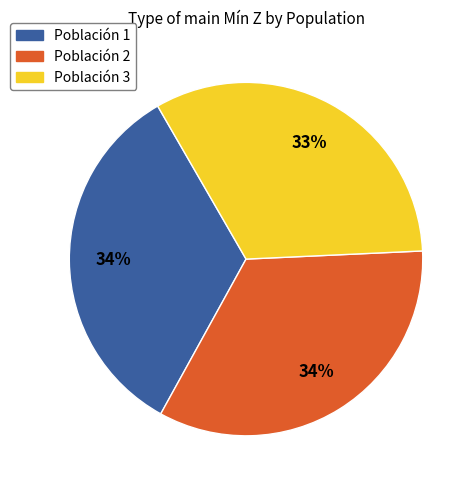

What is the ratio of the value at Población 1 to the value at Población 3?

1.0